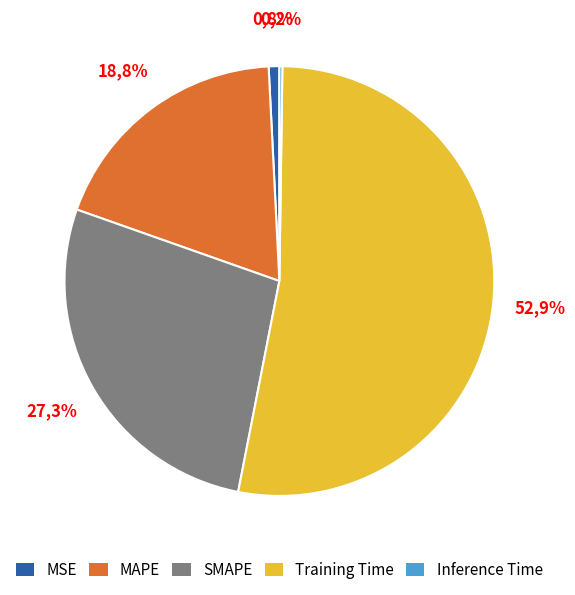

Rank the categories by value from highest to lowest.

Training Time, SMAPE, MAPE, MSE, Inference Time